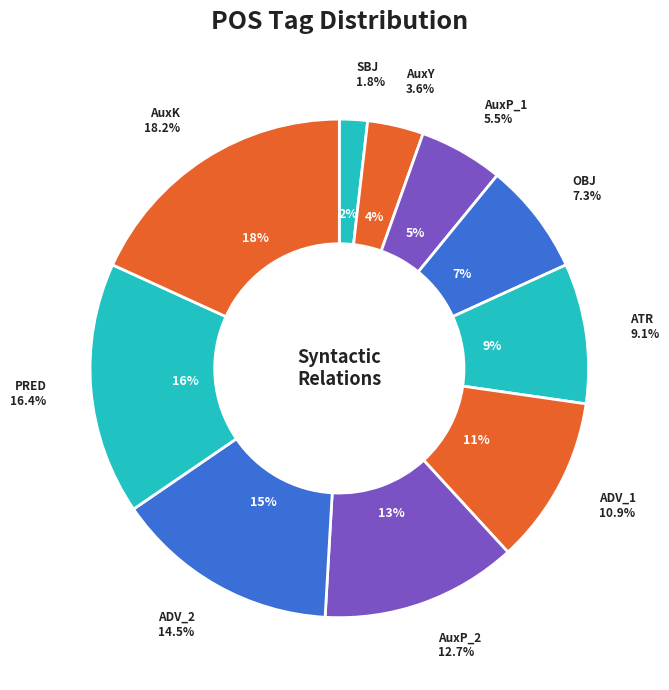

Between AuxP and ATR, which is larger?

ATR